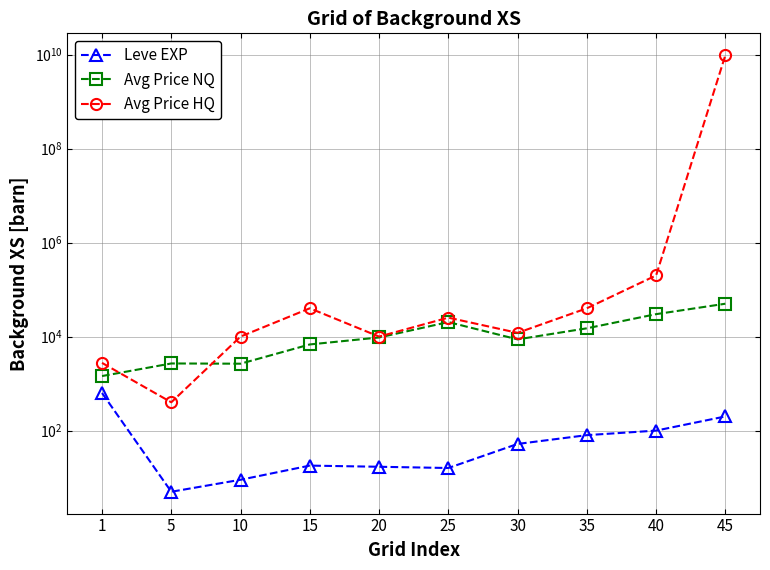

What is the value of the Avg Price NQ point at the 5th from the left?

9574.2